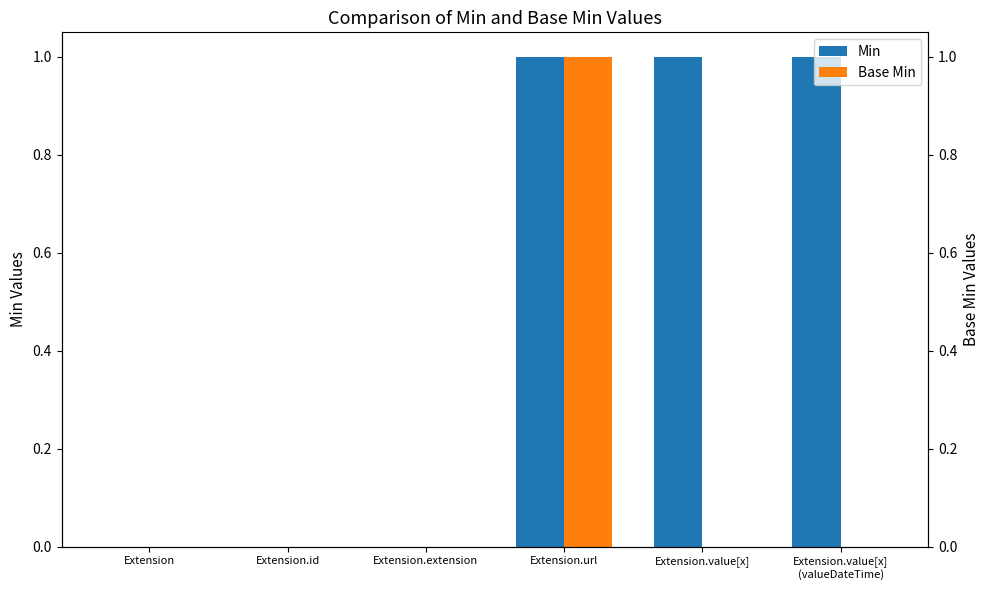

Does the chart contain any negative values?

No